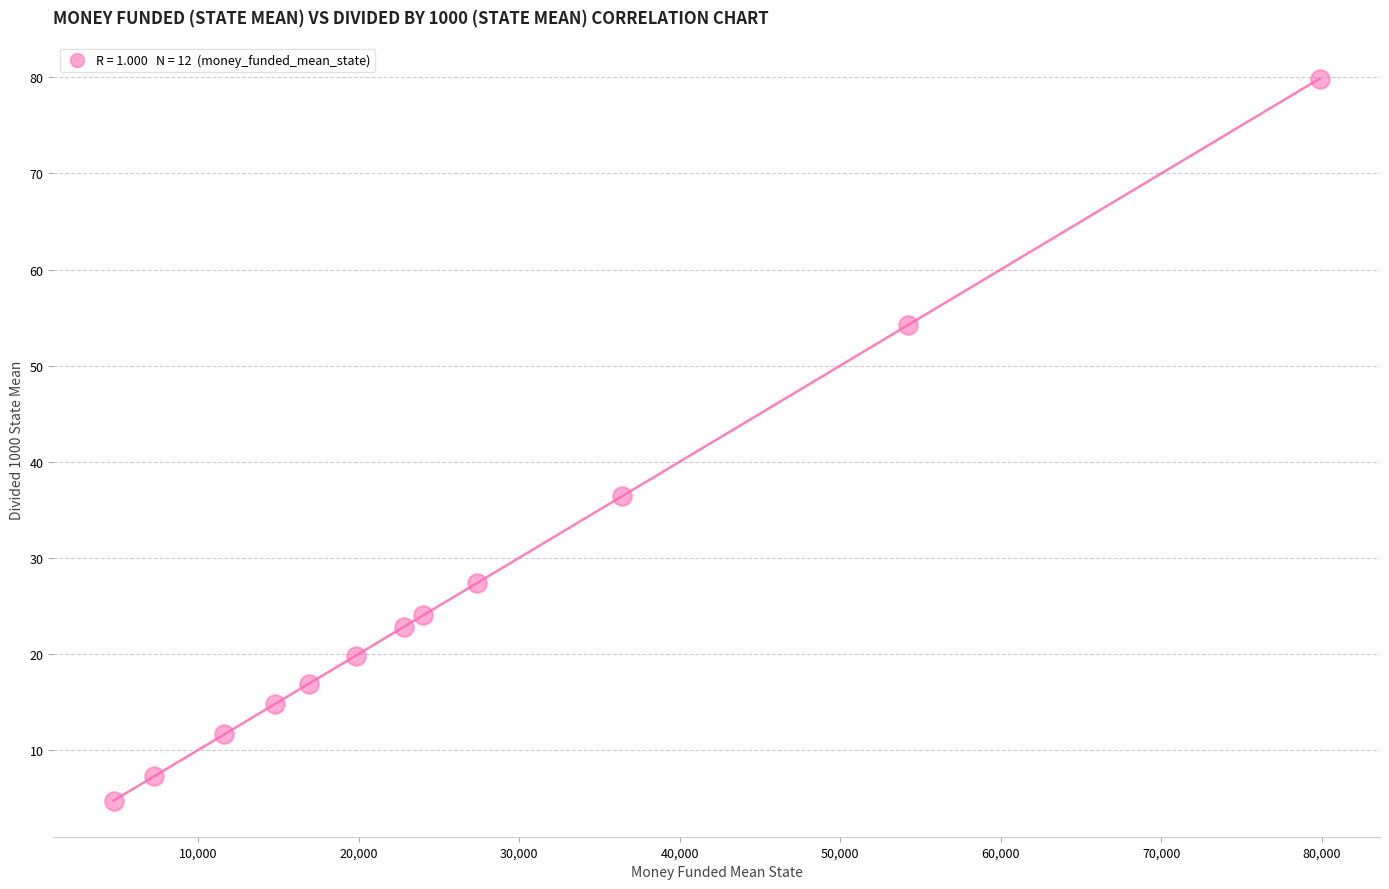

What is the average X value?

26655.7